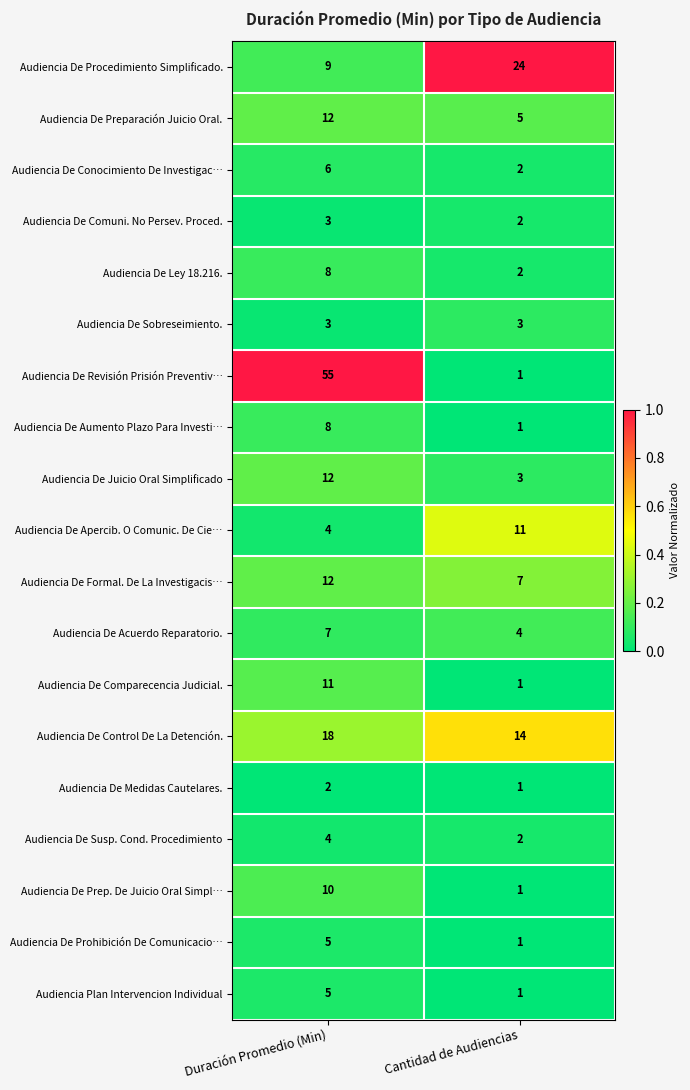

Is it true that Audiencia De Medidas Cautelares. equals 1 at Cantidad de Audiencias?

True